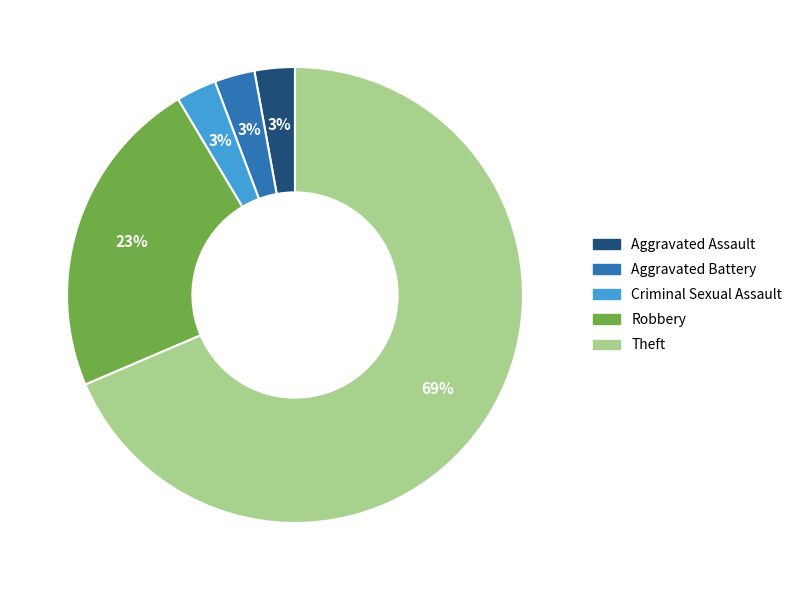

To the nearest percent, what is the average slice percentage?

20%